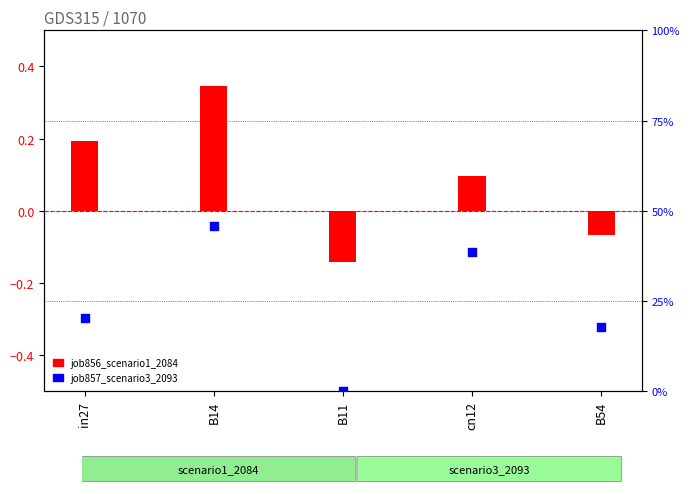

Which series contains the highest Y value?

job857_scenario3_2093